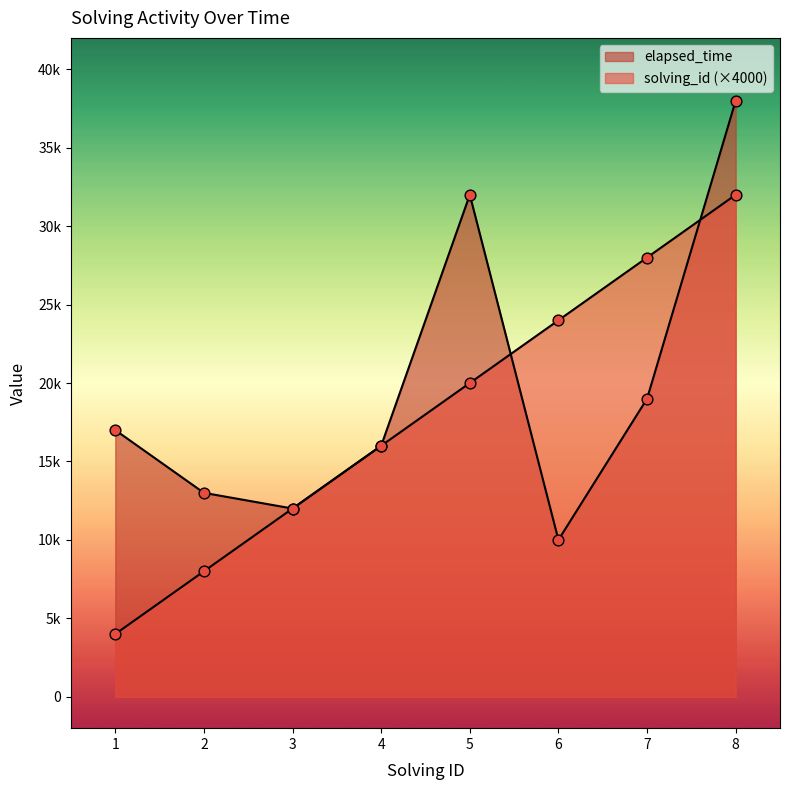

At which category is the sum across all series the highest?

8